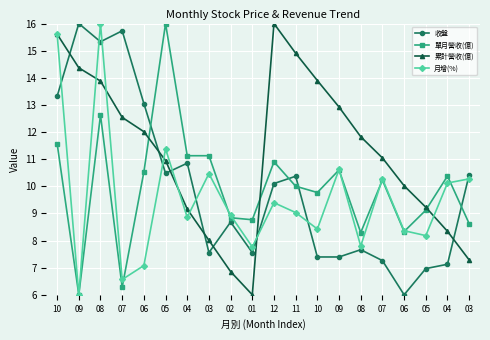

What is the difference between the highest and lowest values at 07?

9.5